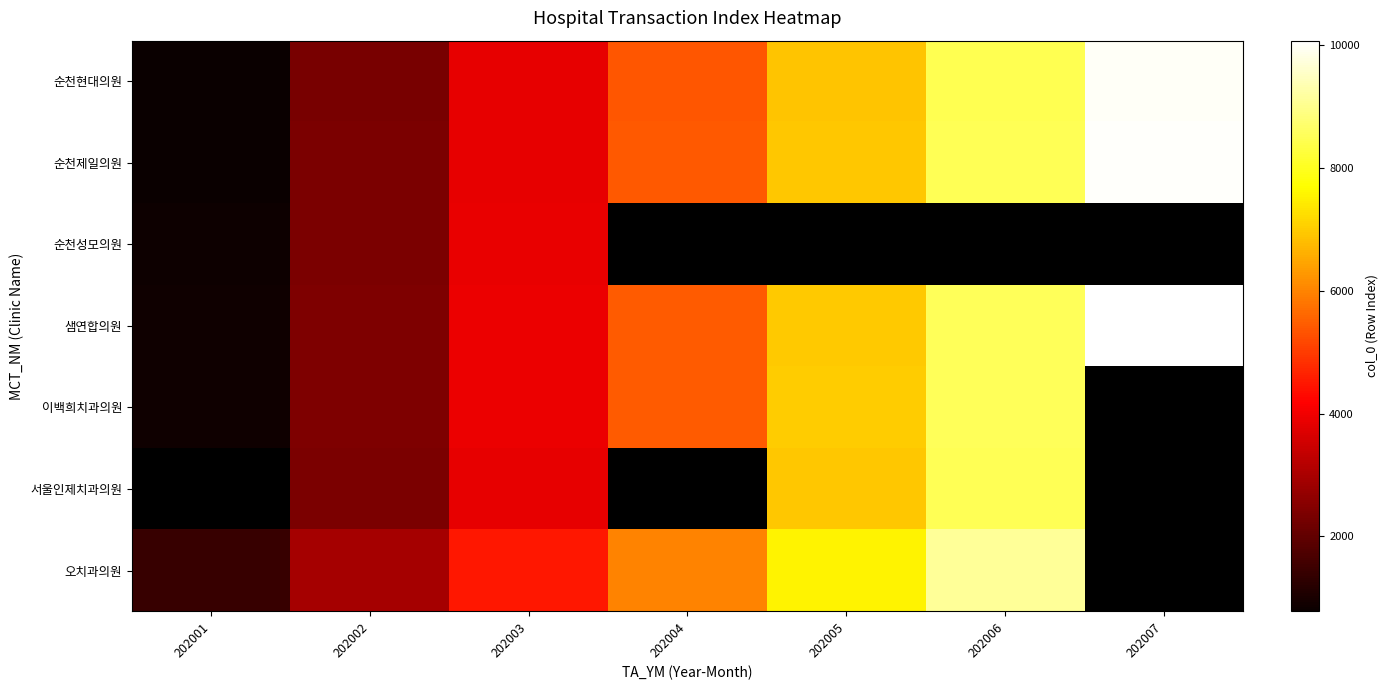

Is it true that 오치과의원 equals 1680.7 at 202002?

False